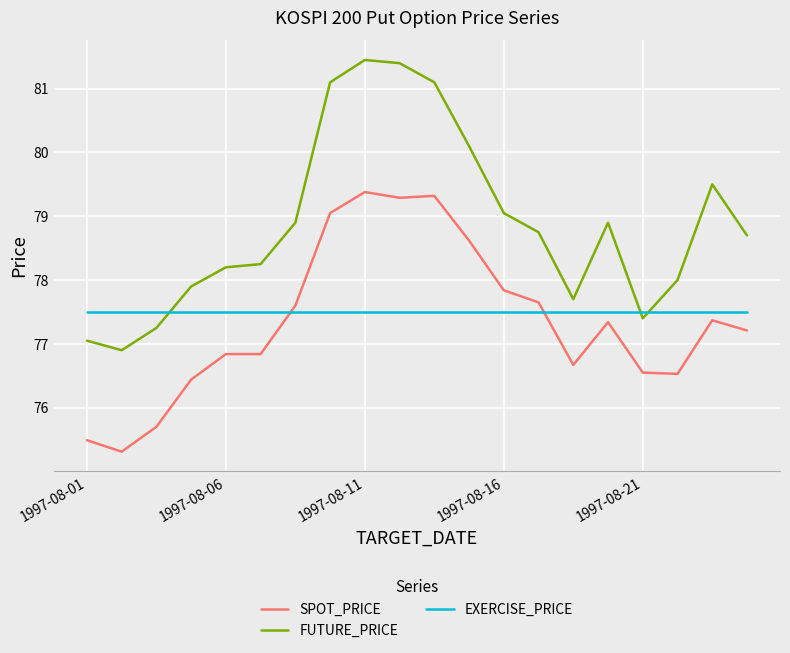

What is the highest value of the SPOT_PRICE series?

79.4